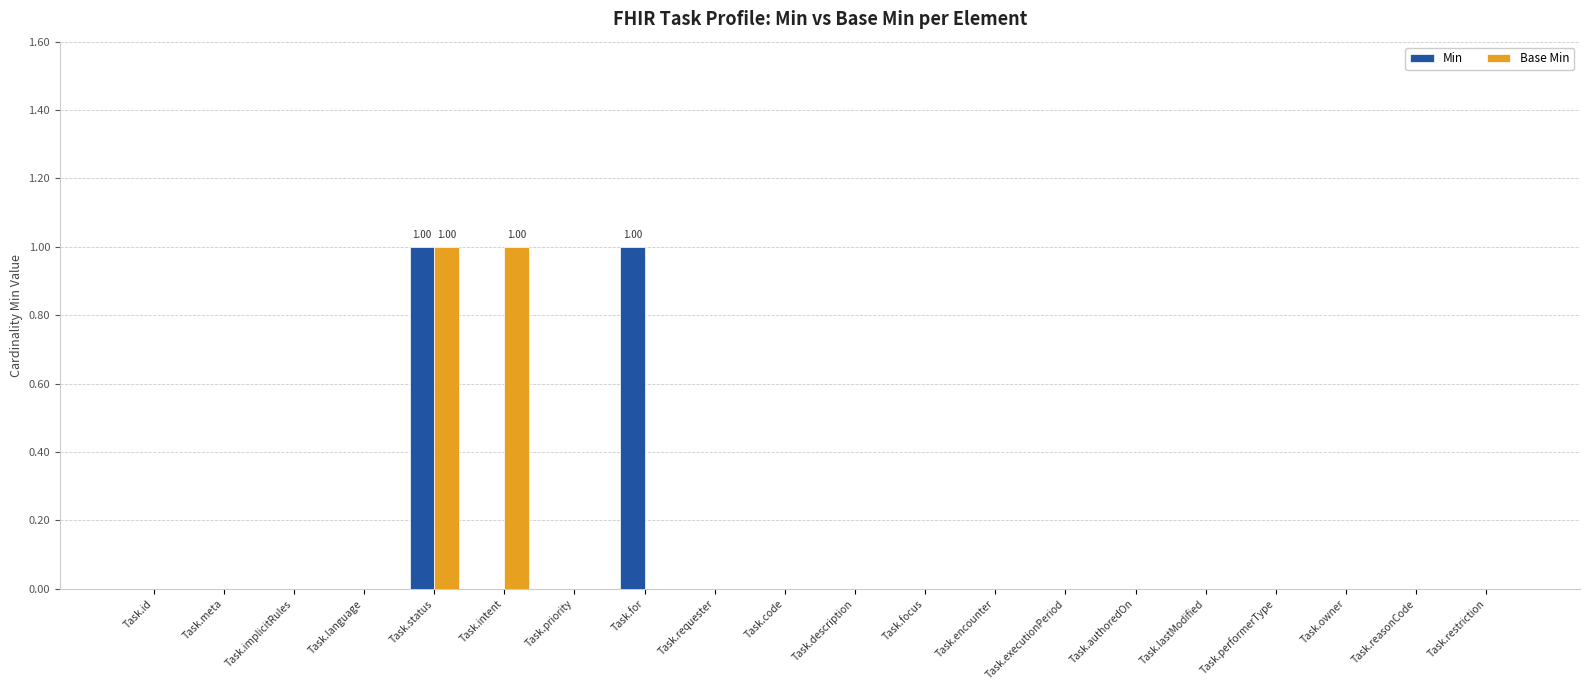

Reading left to right, transcribe all the data shown in this chart.

Min: 0	0	0	0	1	0	0	1	0	0	0	0	0	0	0	0	0	0	0	0
Base Min: 0	0	0	0	1	1	0	0	0	0	0	0	0	0	0	0	0	0	0	0